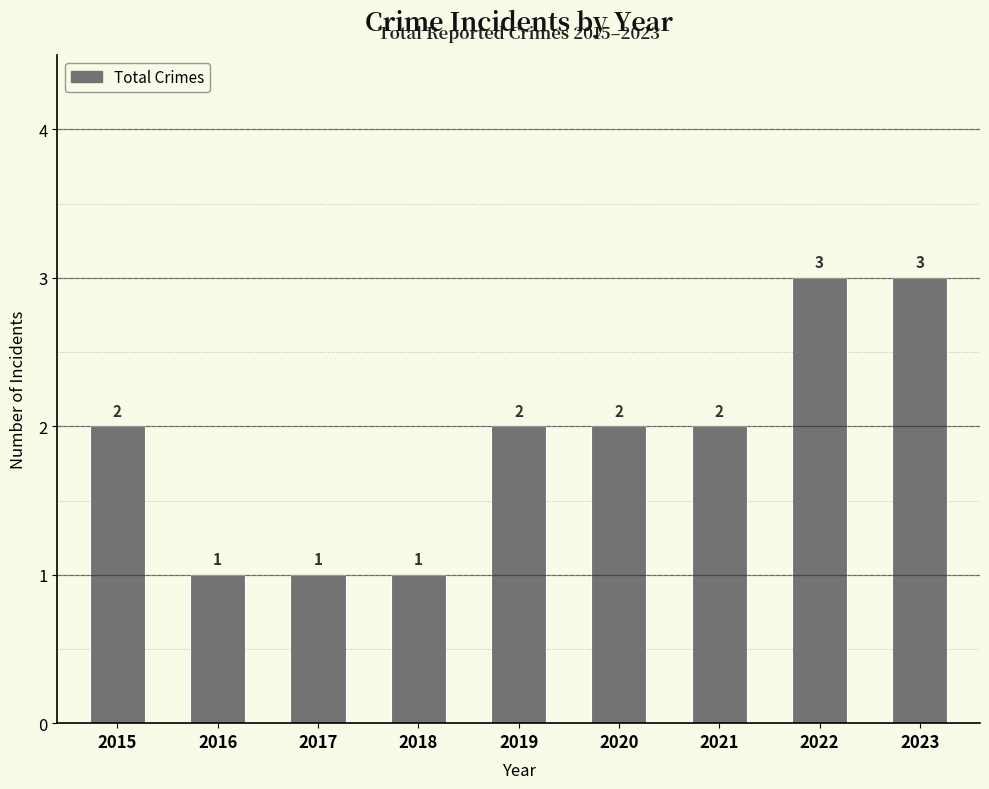

What is the maximum value shown in the chart?

3